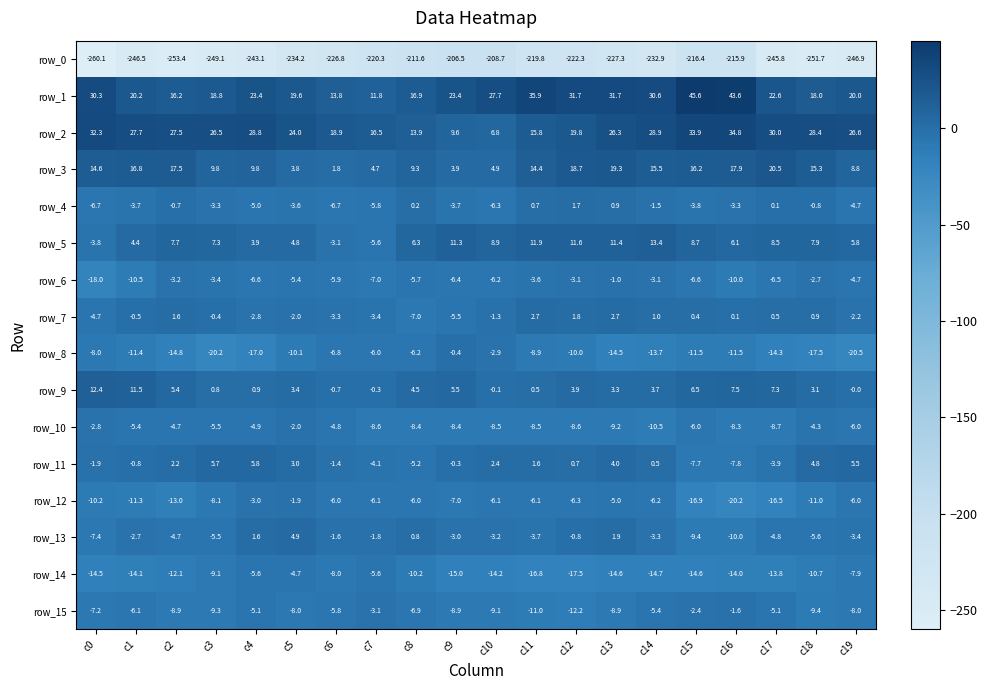

What is the difference between the row_11 values at c19 and c16?

13.3